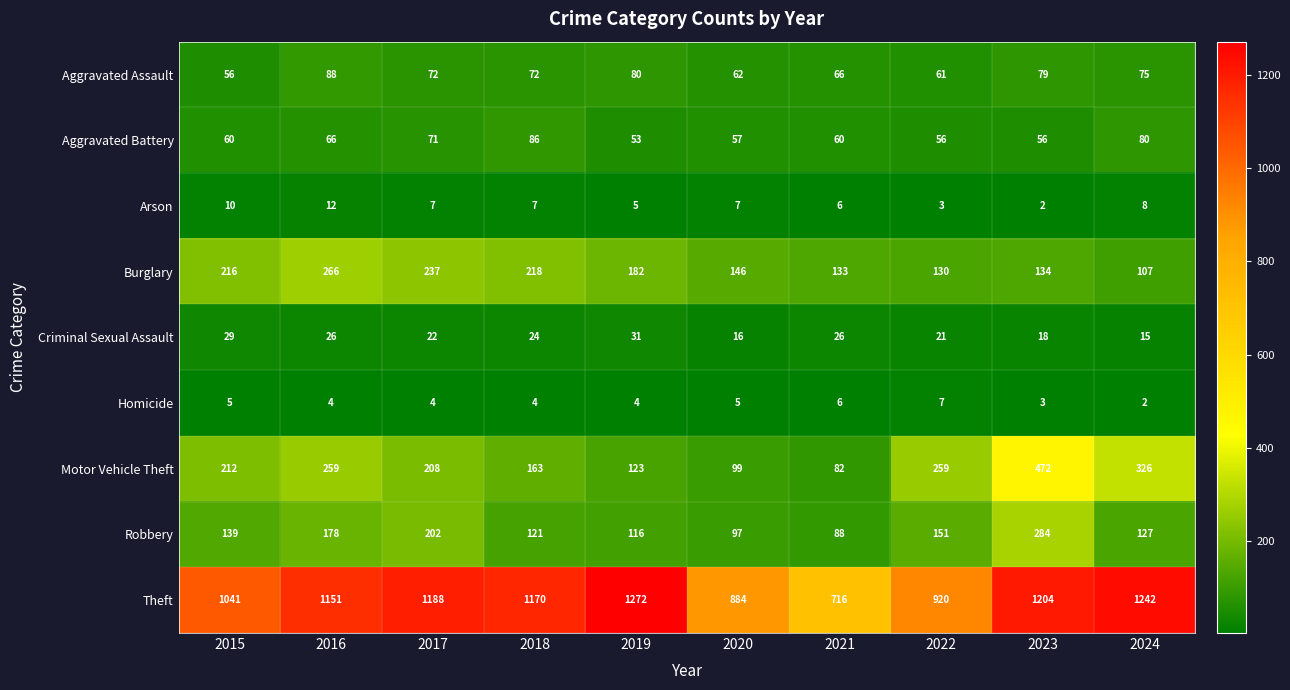

How many distinct data groups are displayed?

9